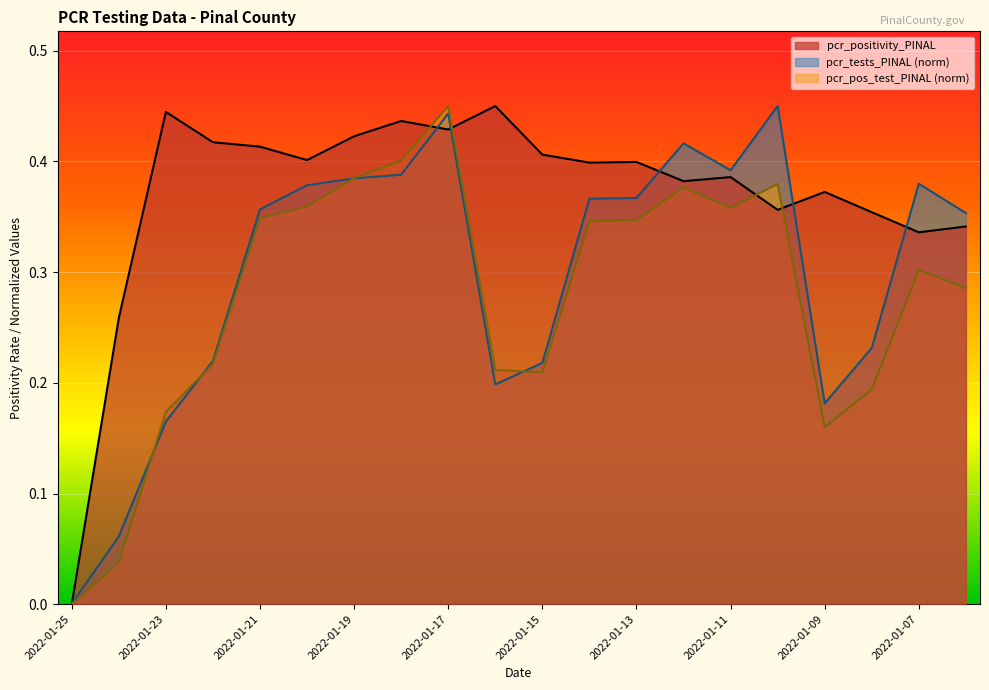

What is the sum of all pcr_tests_PINAL values?

6.0